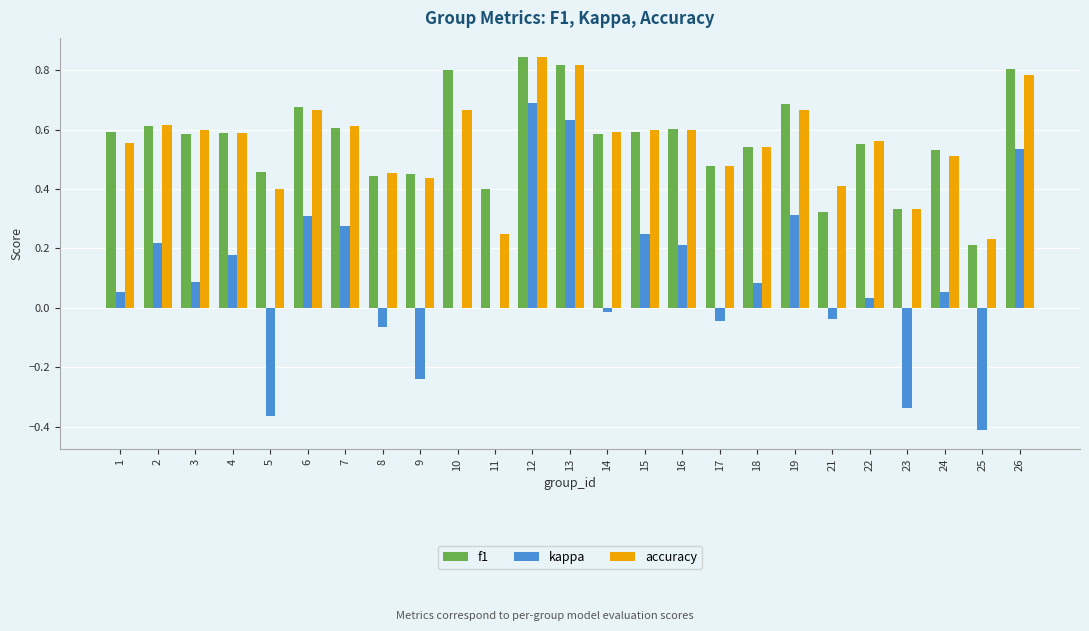

At which category is the sum across all series the highest?

12